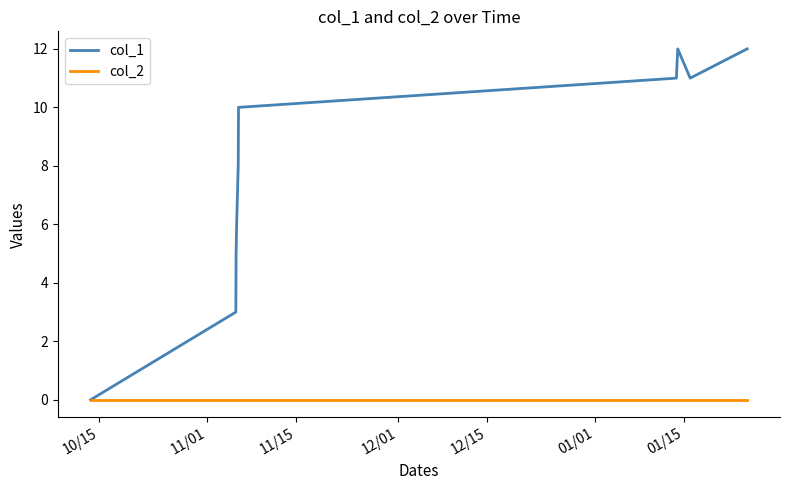

At how many categories does at least one series exceed 7?

6